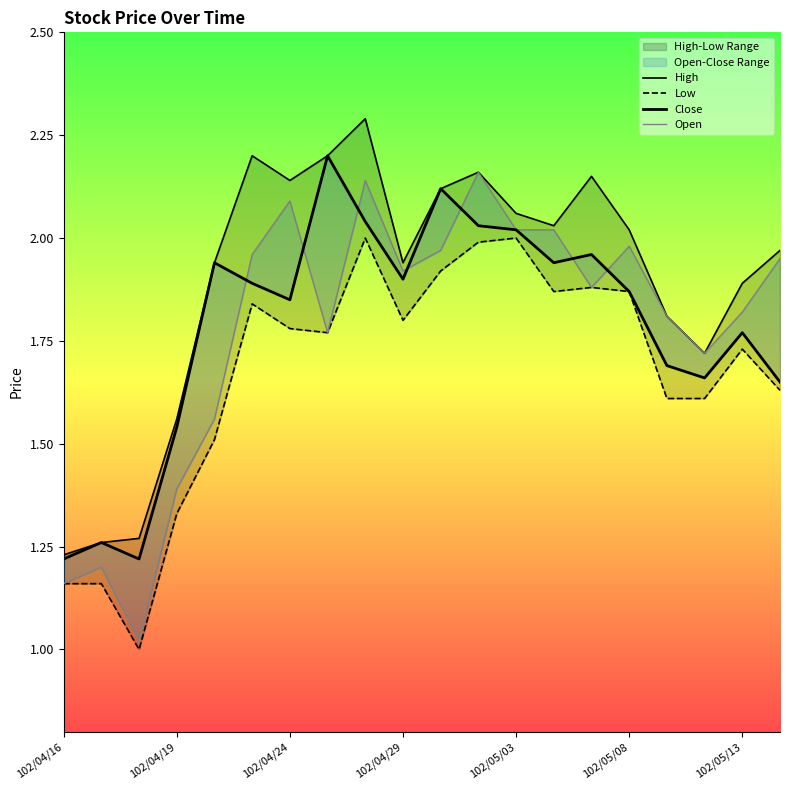

Reading left to right, list all the values displayed in this chart.

High: 1.2	1.3	1.3	1.6	1.9	2.2	2.1	2.2	2.3	1.9	2.1	2.2	2.1	2.0	2.1	2.0	1.8	1.7	1.9	2.0
Low: 1.2	1.2	1.0	1.3	1.5	1.8	1.8	1.8	2.0	1.8	1.9	2.0	2.0	1.9	1.9	1.9	1.6	1.6	1.7	1.6
Close: 1.2	1.3	1.2	1.5	1.9	1.9	1.9	2.2	2.0	1.9	2.1	2.0	2.0	1.9	2.0	1.9	1.7	1.7	1.8	1.6
Open: 1.2	1.2	1.0	1.4	1.6	2.0	2.1	1.8	2.1	1.9	2.0	2.2	2.0	2.0	1.9	2.0	1.8	1.7	1.8	1.9